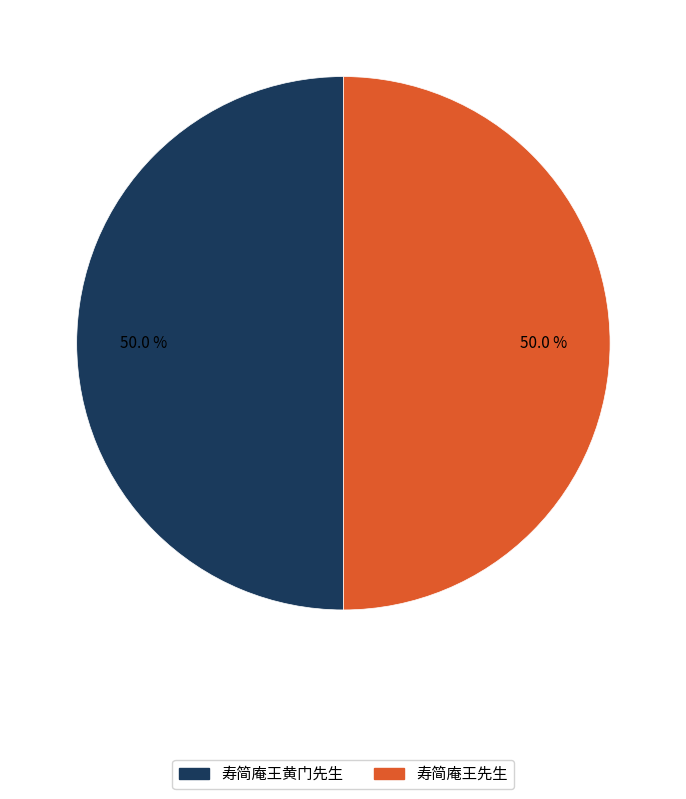

Is it true that 寿简庵王先生 is 50% of the pie?

True